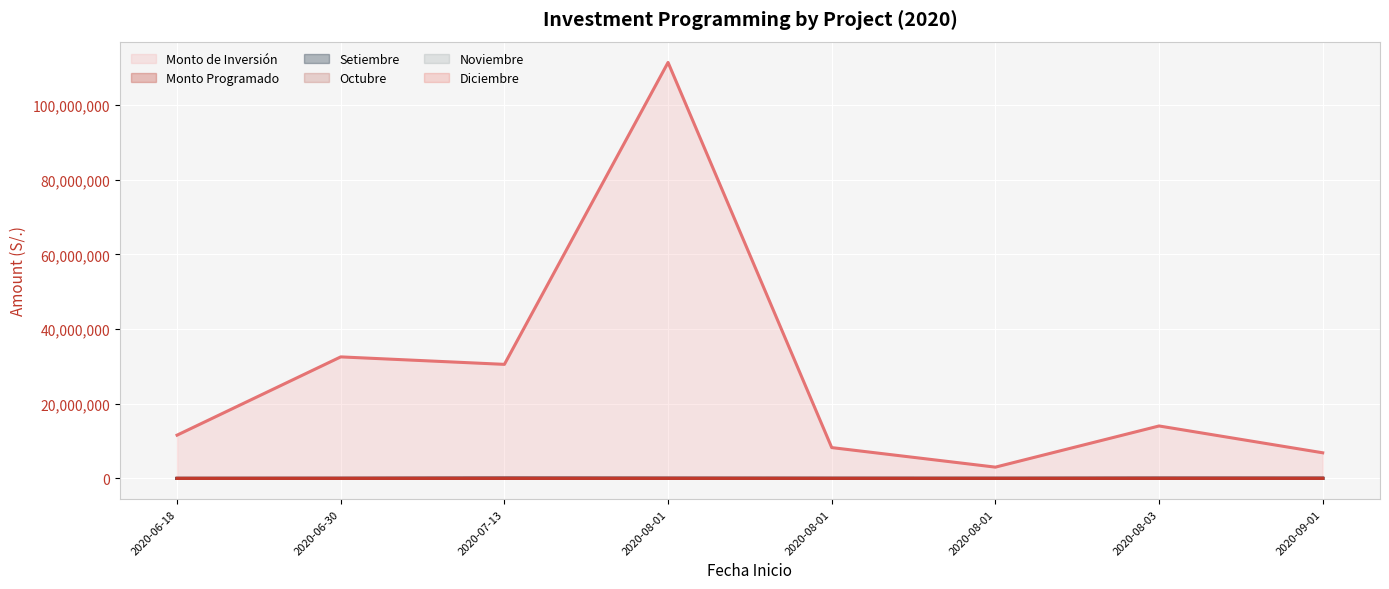

What is the difference between the maximum and minimum values in the Noviembre series?

15000